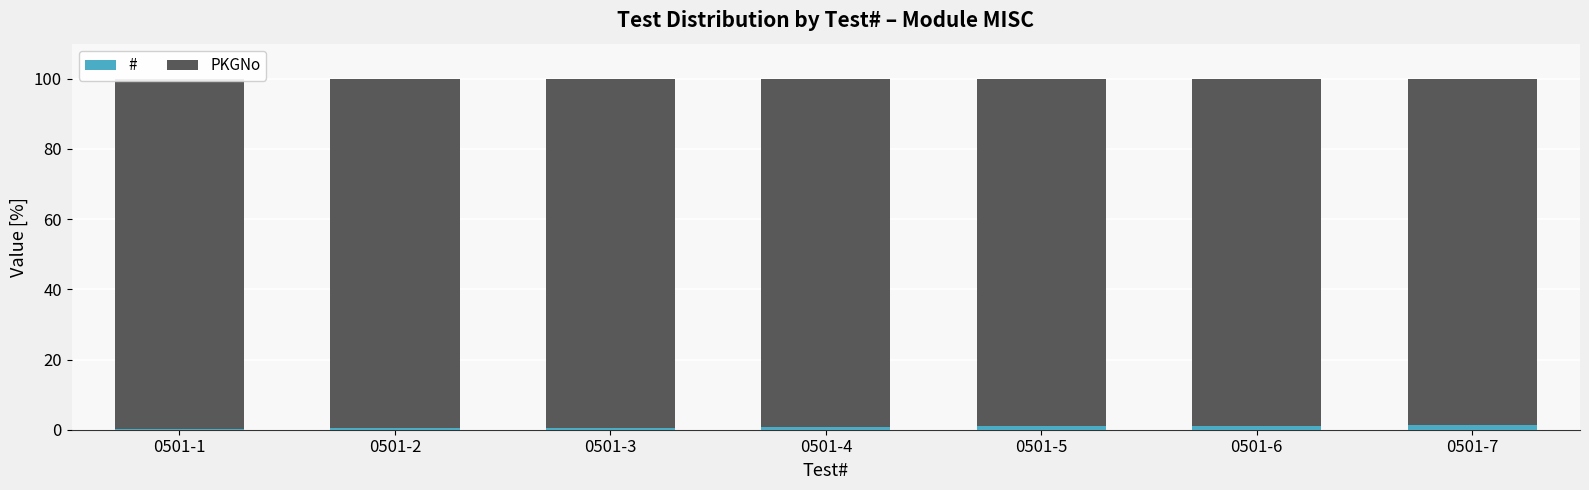

At which label does PKGNo reach its peak?

0501-1